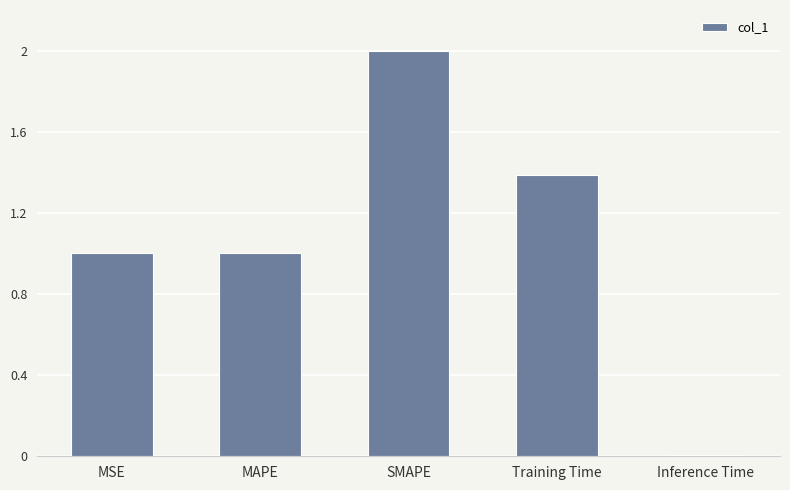

What is the difference between the maximum and second lowest values?

1.0